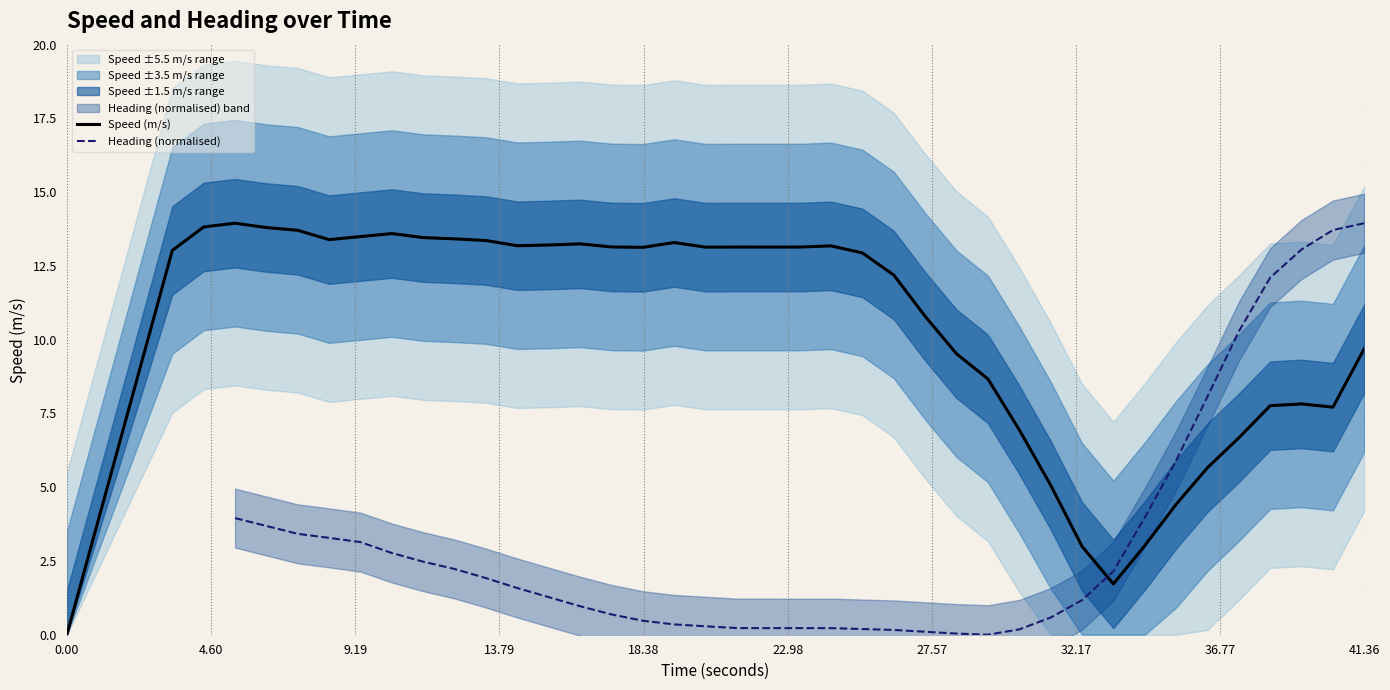

What is the highest value of the Speed (m/s) series?

13.9